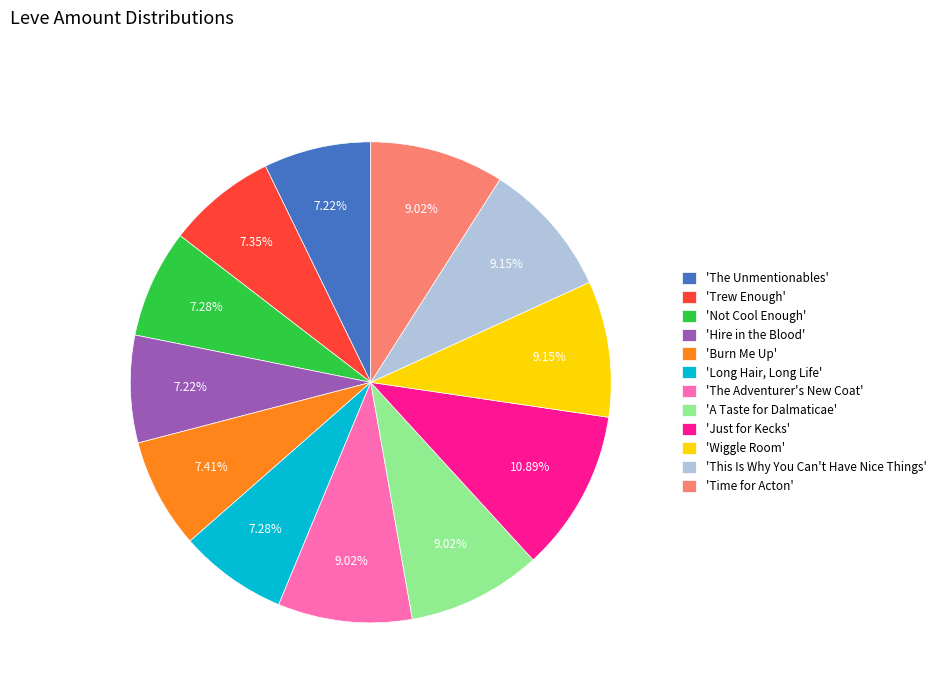

Combined, do 'The Unmentionables' and 'The Adventurer's New Coat' account for over 50%?

No